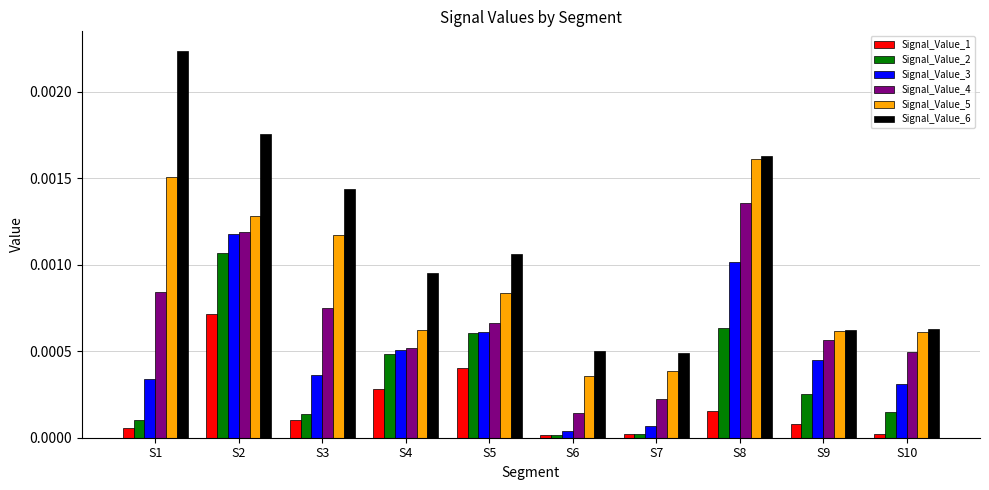

How many bars are there in total?

60